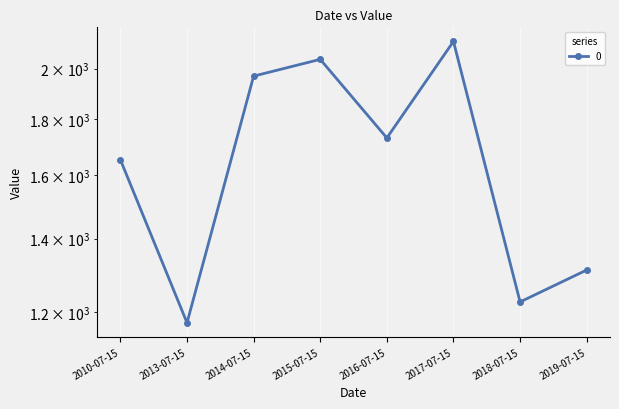

List the labels in order of value, largest first.

2017-07-15, 2015-07-15, 2014-07-15, 2016-07-15, 2010-07-15, 2019-07-15, 2018-07-15, 2013-07-15